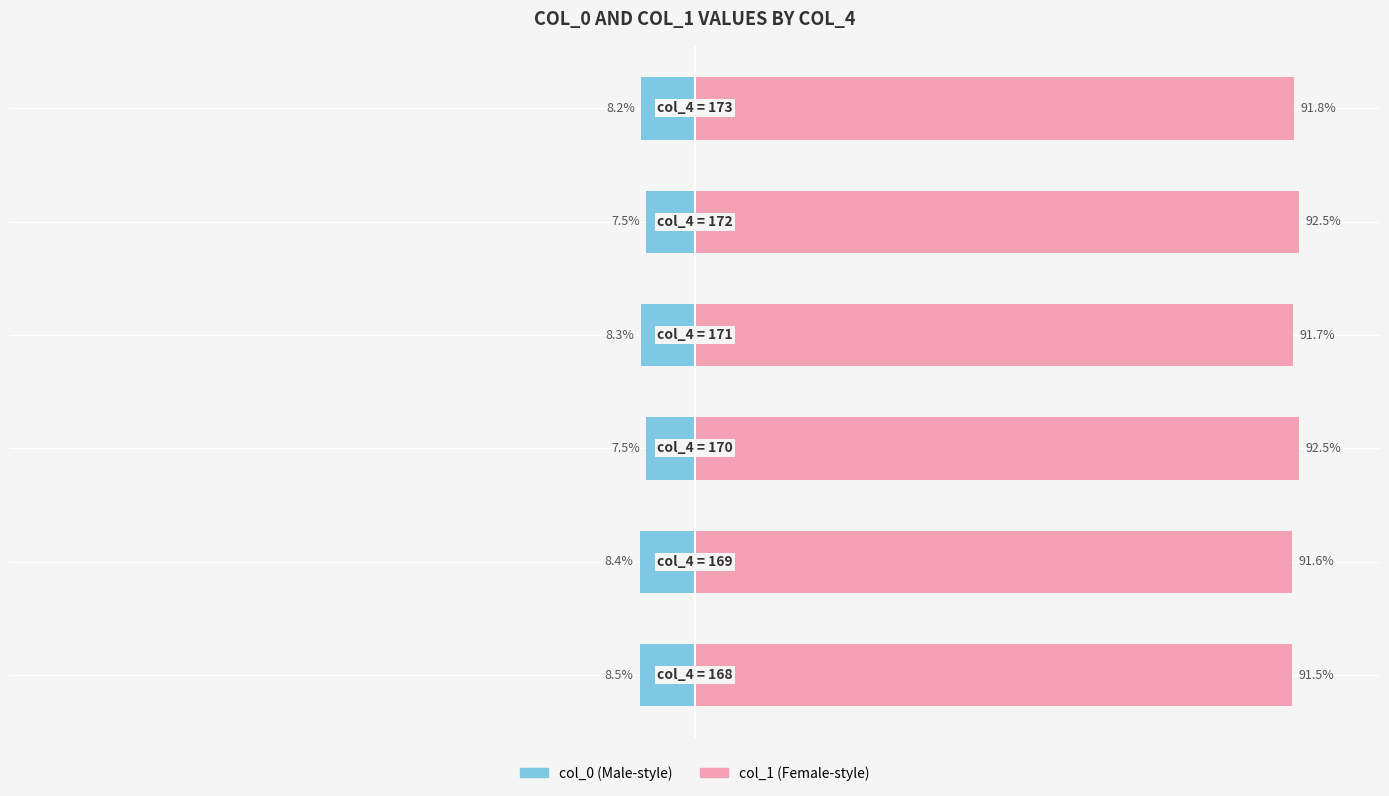

Is the value of col_1 at 0 greater than the value of col_0 at 2?

Yes